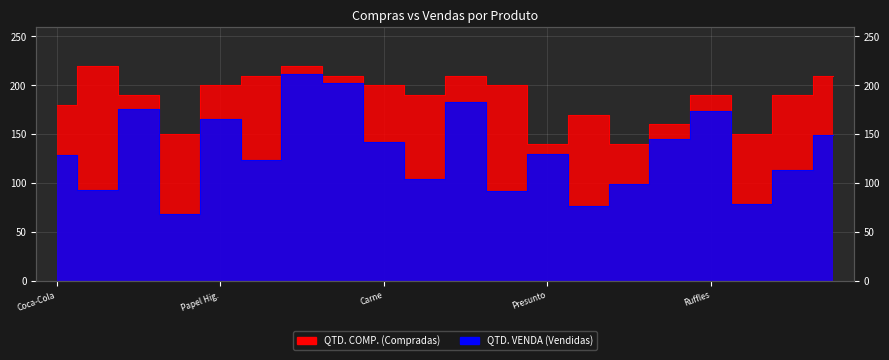

Reading left to right, list all the values displayed in this chart.

QTD. COMP.: 180	220	190	150	200	210	220	210	200	190	210	200	140	170	140	160	190	150	190	210
QTD. VENDA: 129	93	176	68	165	124	212	202	142	104	183	92	130	76	99	145	174	79	113	149